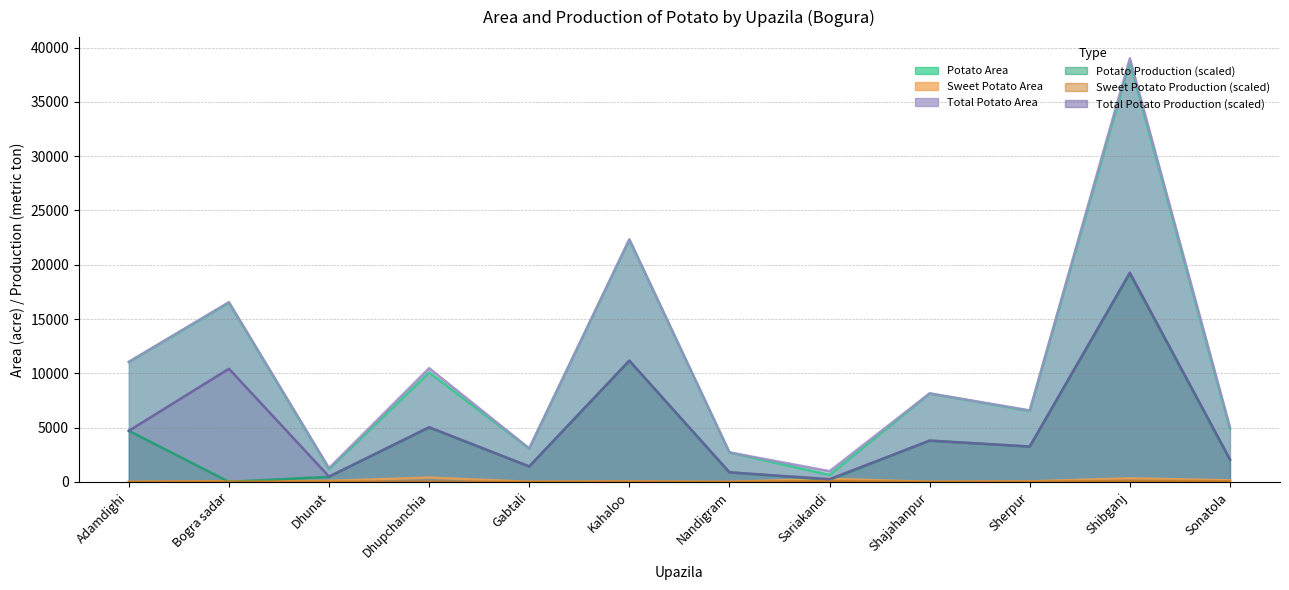

The Sweet Potato Area series shows 62.0 at Bogra sadar. True or false?

True